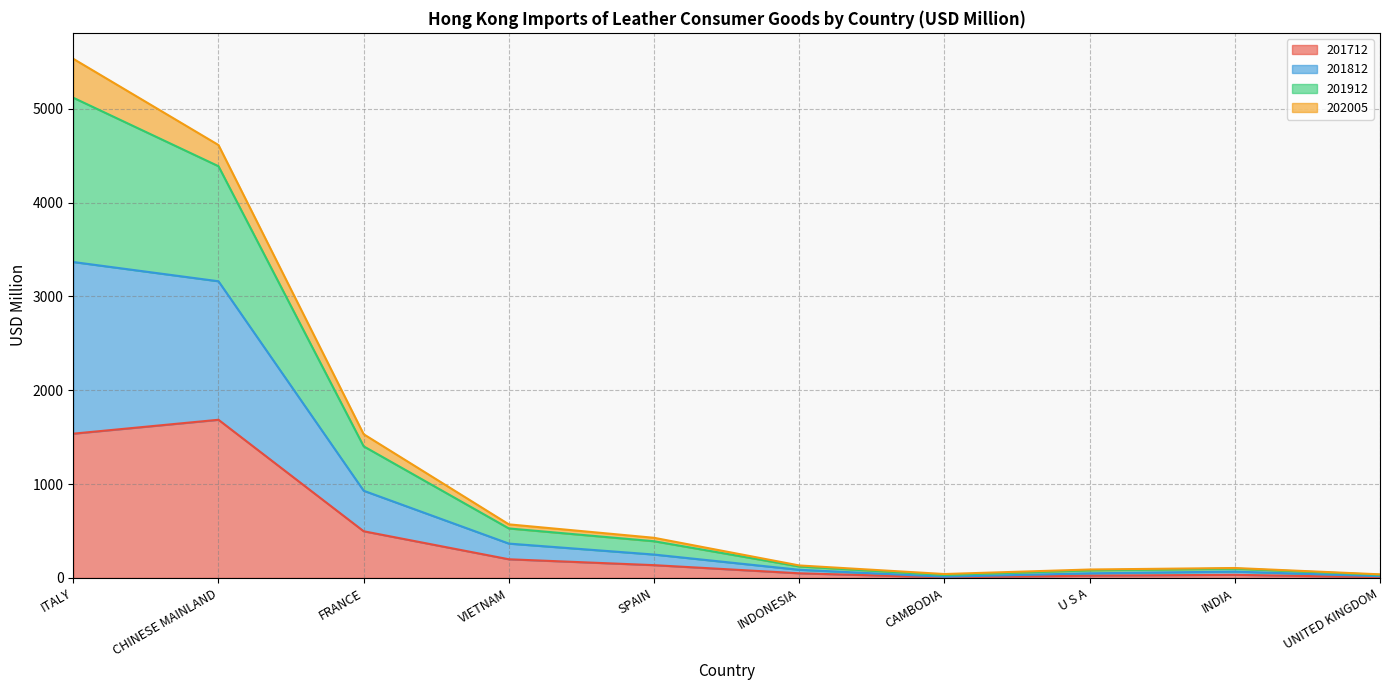

True or false: 201912 has a value of 558.1 at SPAIN.

False